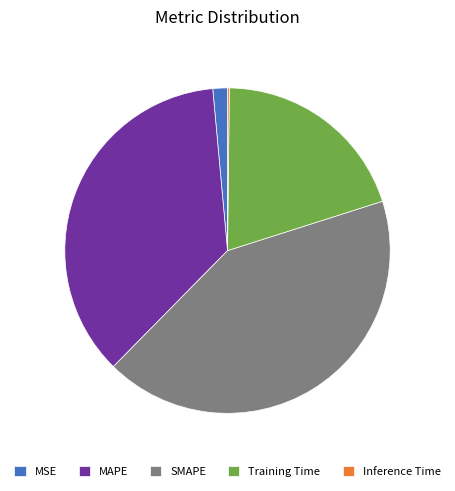

Is the sum of SMAPE and MAPE greater than half?

Yes